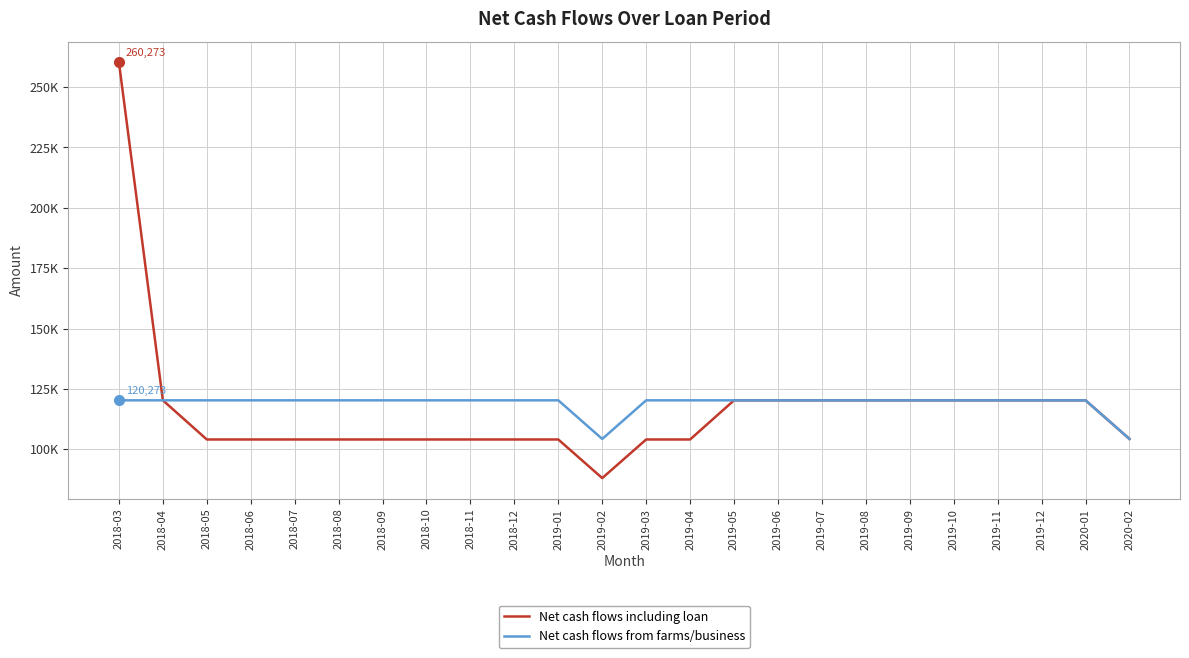

Does the chart display data point markers on the line(s)?

No